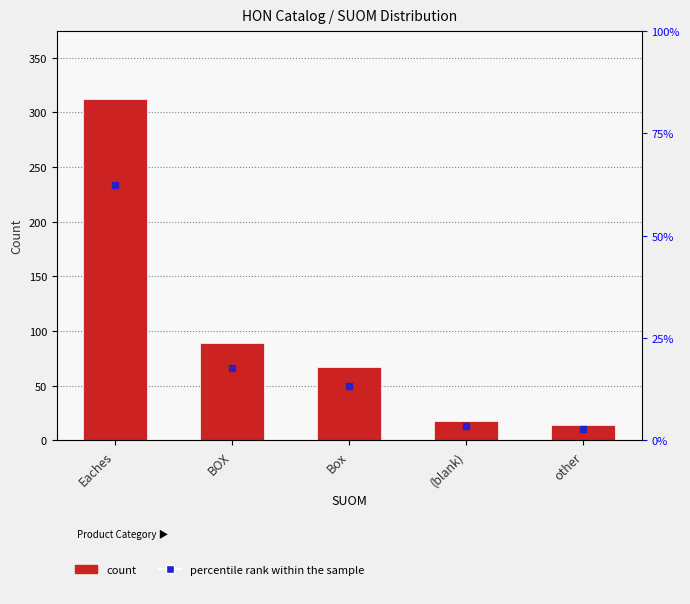

The count series shows 14.0 at other. True or false?

True